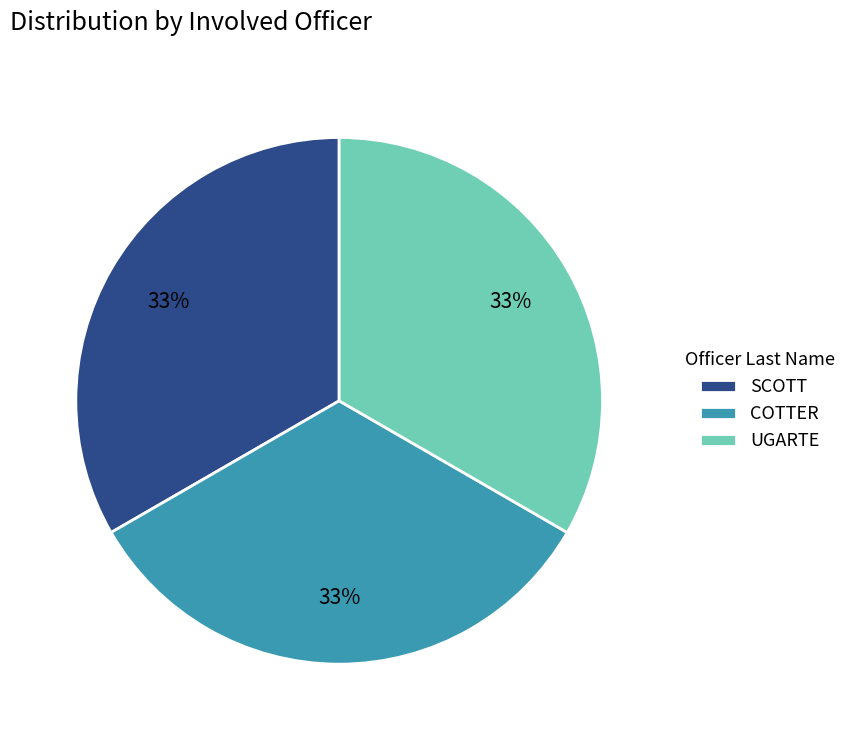

True or false: UGARTE accounts for 1% of the total.

False